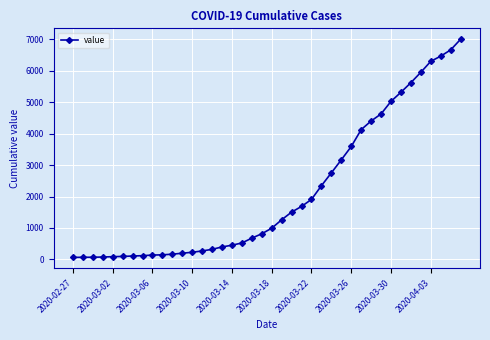

What is the greatest value displayed?

7003